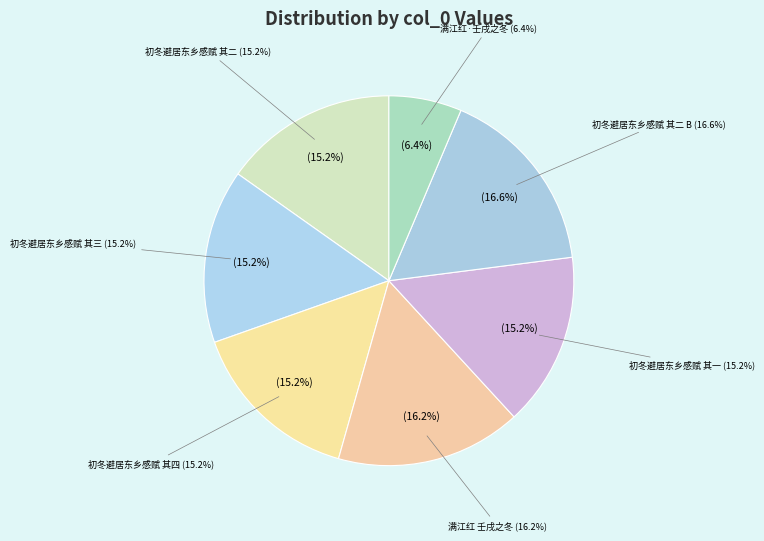

What is the ratio of the value at 满江红·壬戌之冬避居崇川 (312965) to the value at 初冬避居东乡感赋 其三 (747268)?

0.4